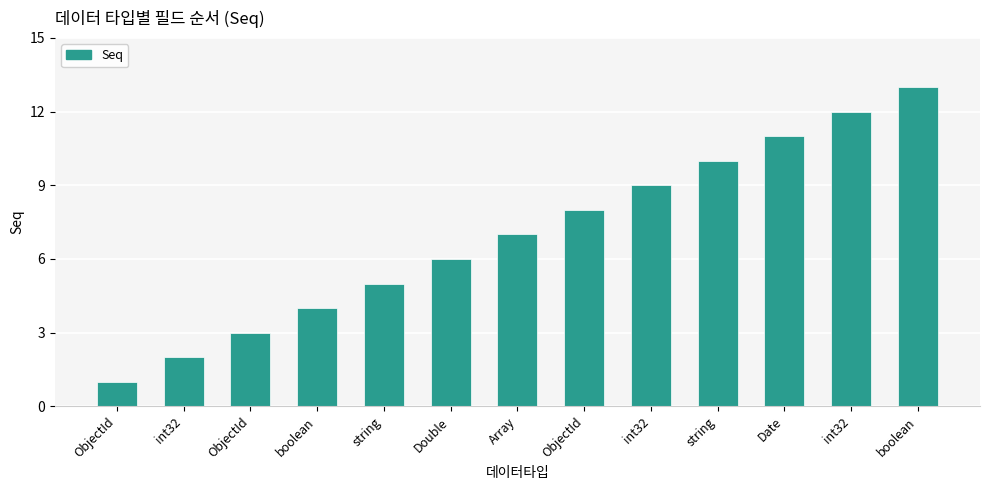

What is the change in value from boolean to ObjectId?

+4